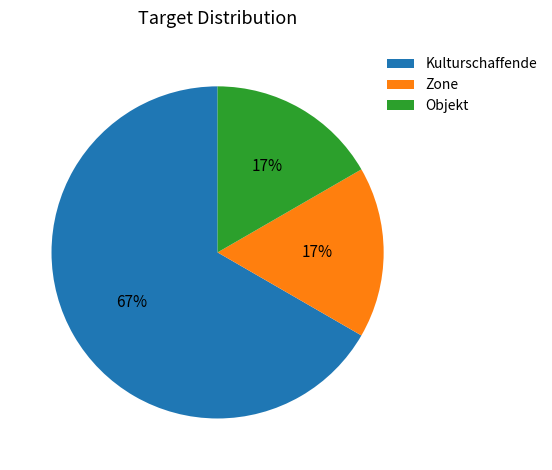

What percentage is the Zone slice, to the nearest percent?

17%